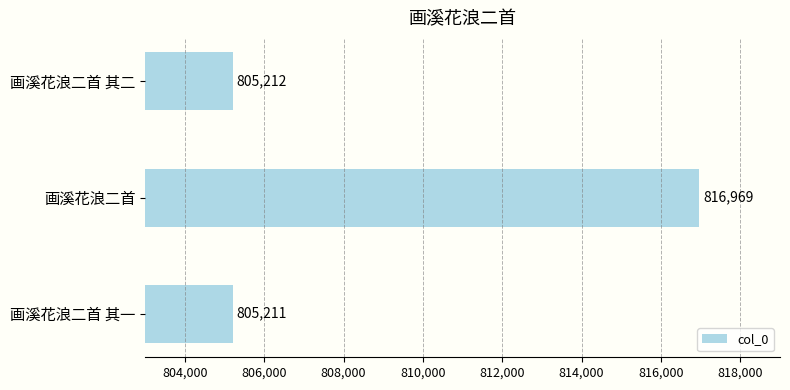

Does the chart contain any negative values?

No